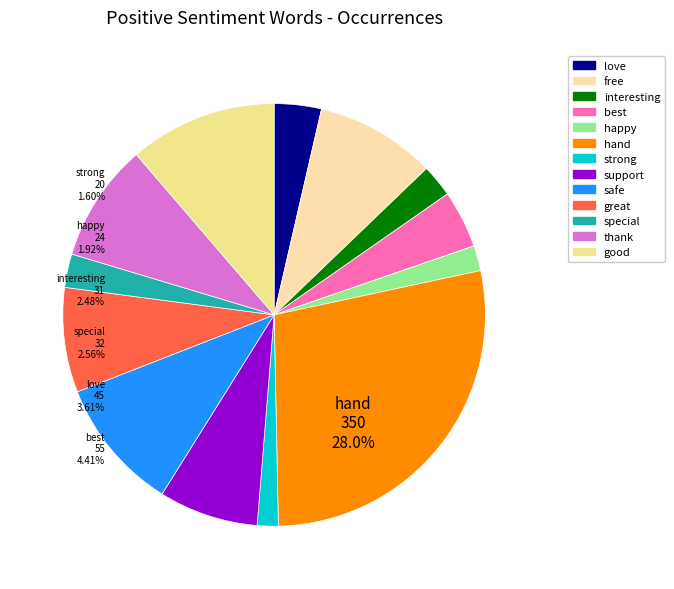

Does thank account for over 50% of the chart?

No